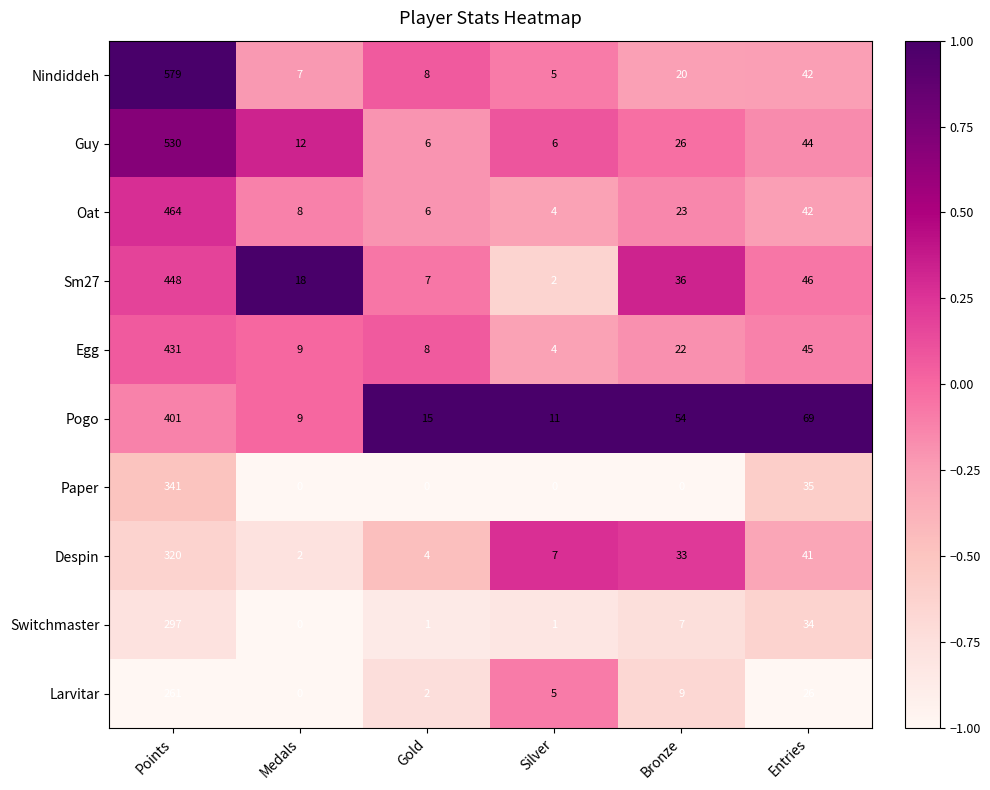

What is the difference between the Despin values at Medals and Points?

318